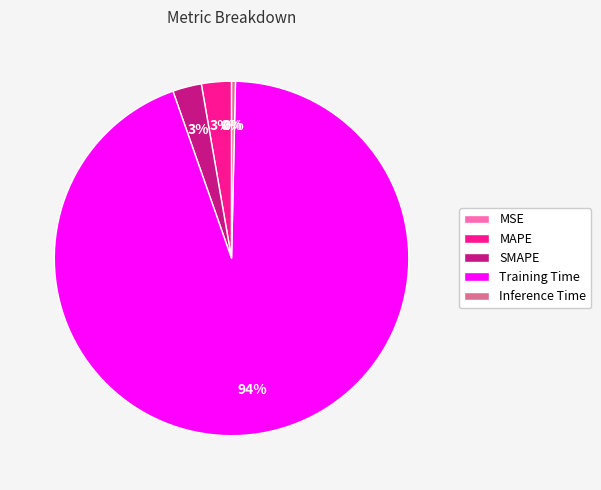

To the nearest percent, what is the difference between the largest and smallest slice percentages?

94%